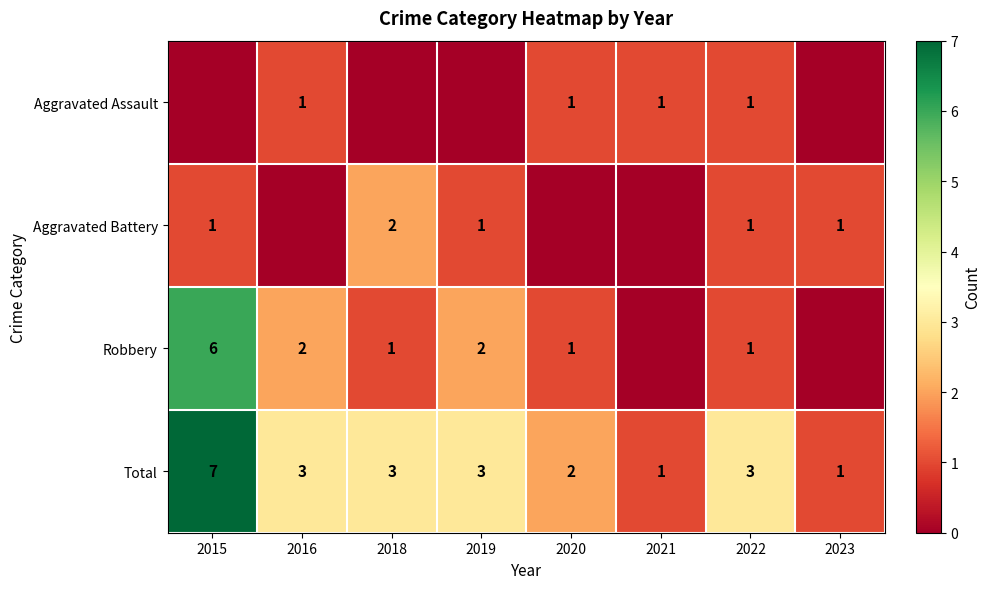

The Total series shows 3 at 2016. True or false?

True